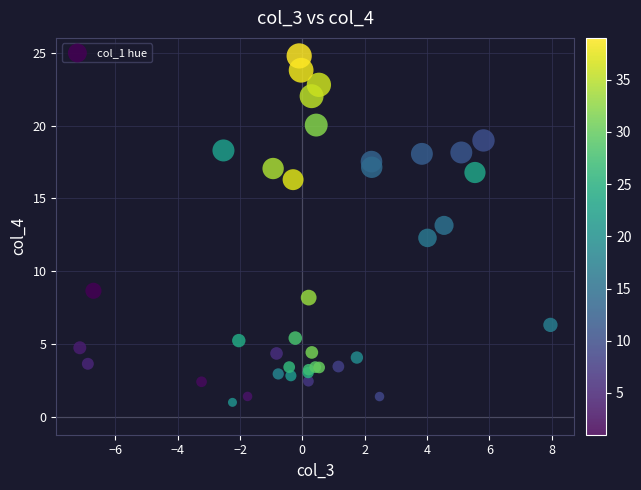

What Y value in the scatter plot is closest to 12?

12.3